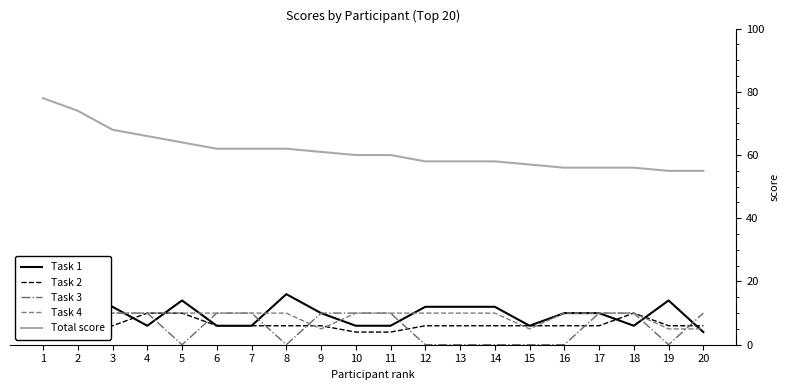

How many lines are shown in the chart?

5